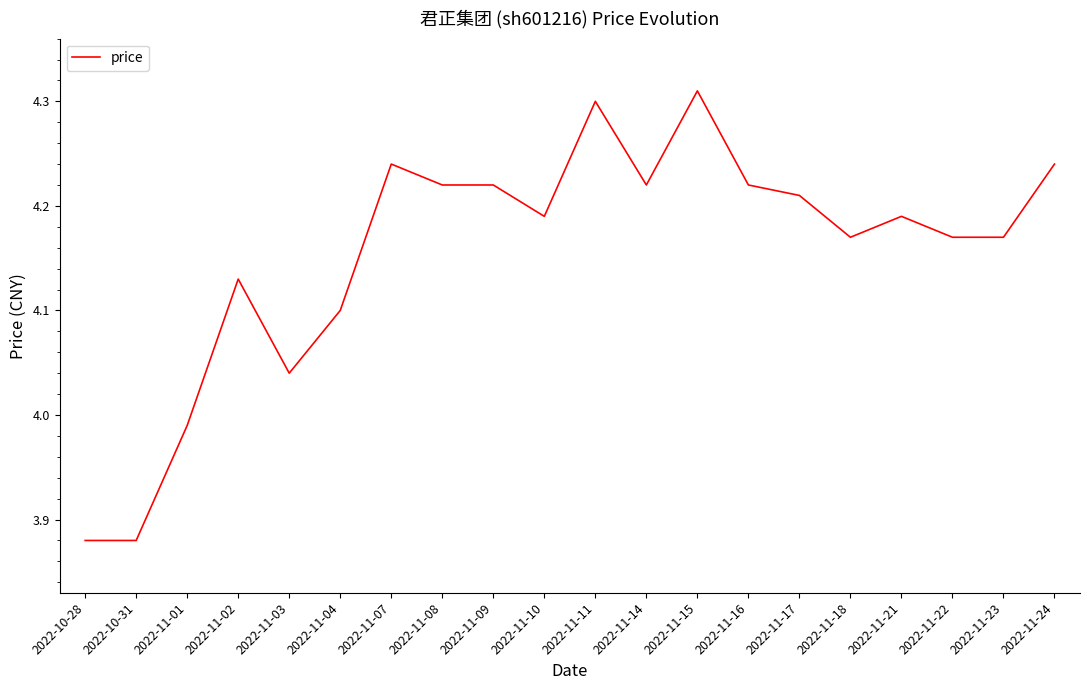

What is the difference between the maximum and second lowest values?

0.4